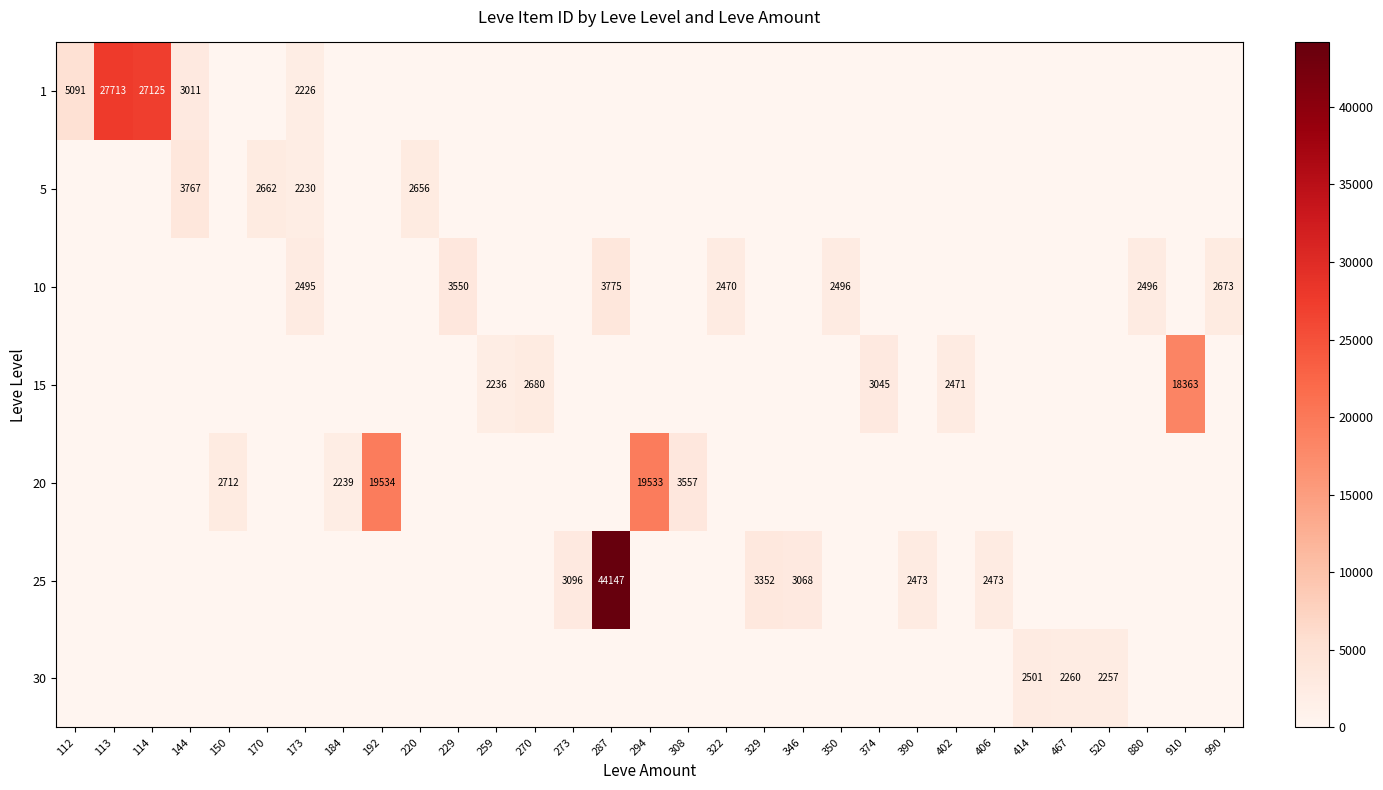

The value of 25 at 406 is 705. True or false?

False